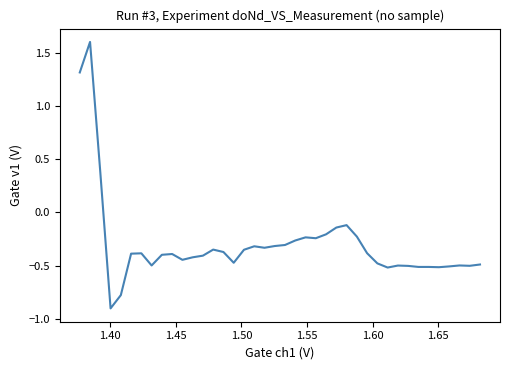

What is the difference between the maximum and minimum values?

2.5